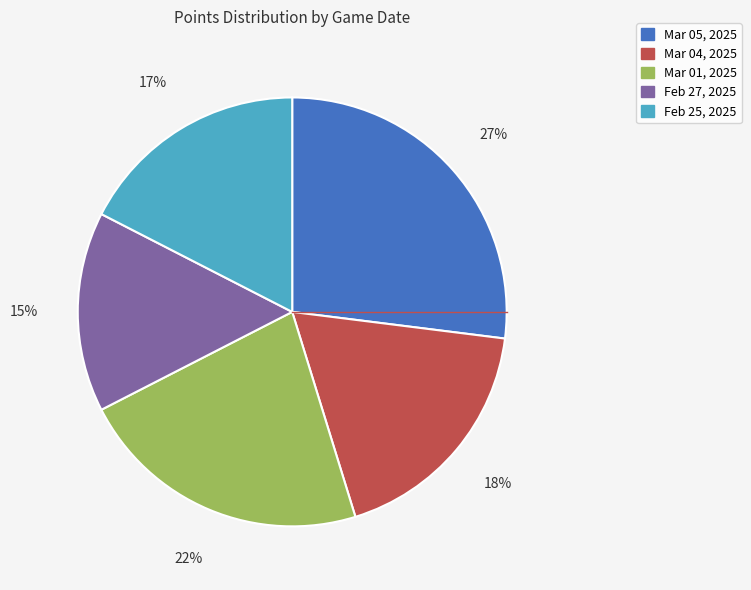

Count the number of slices in the pie.

5